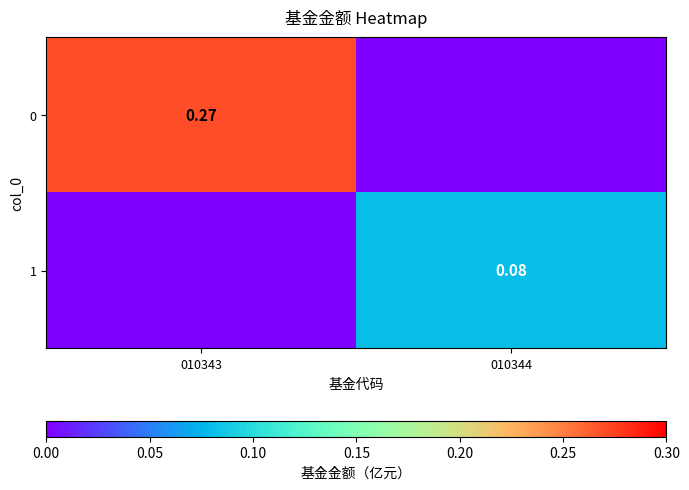

What is the average value of the 0 series?

0.1